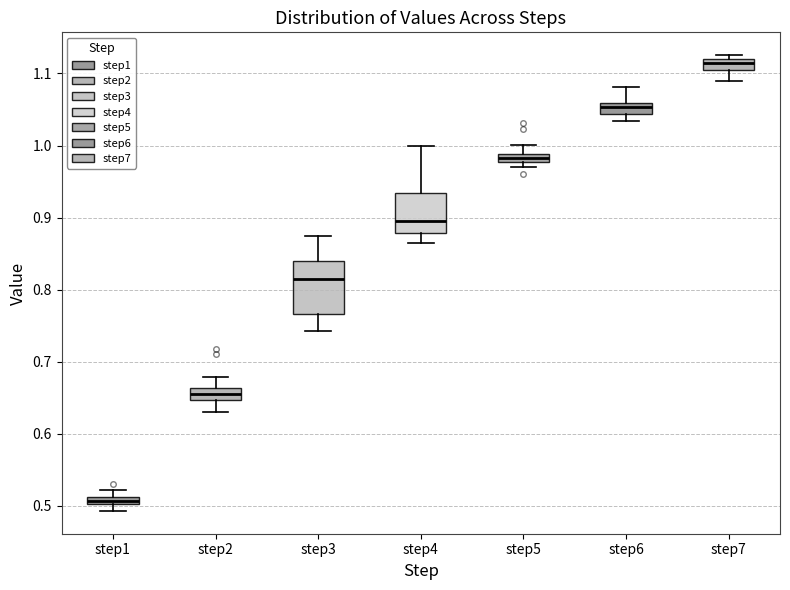

Which box has the highest median line?

step7